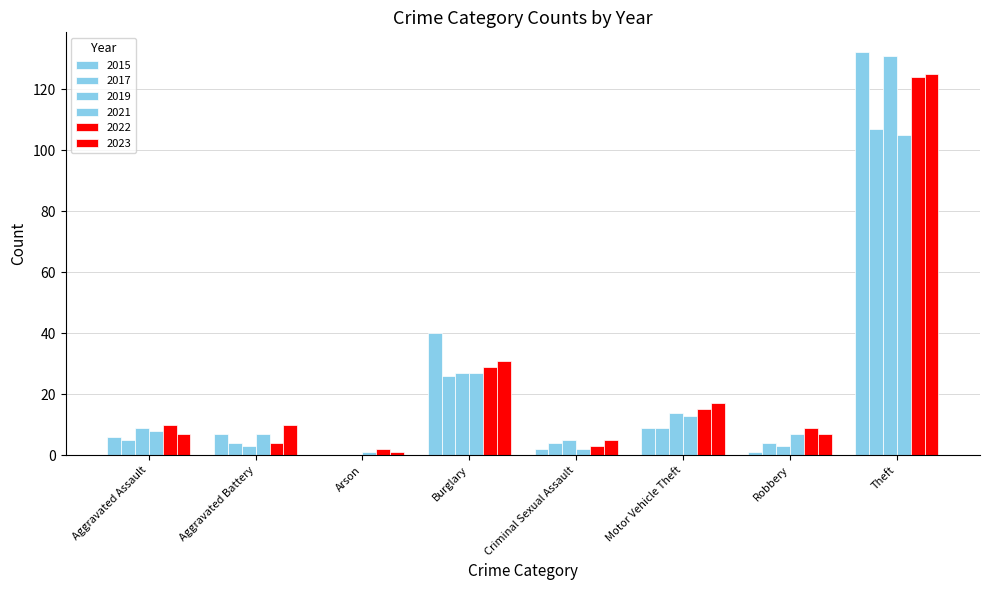

List the labels in order of 2015 value, largest first.

Theft, Burglary, Motor Vehicle Theft, Aggravated Battery, Aggravated Assault, Criminal Sexual Assault, Robbery, Arson